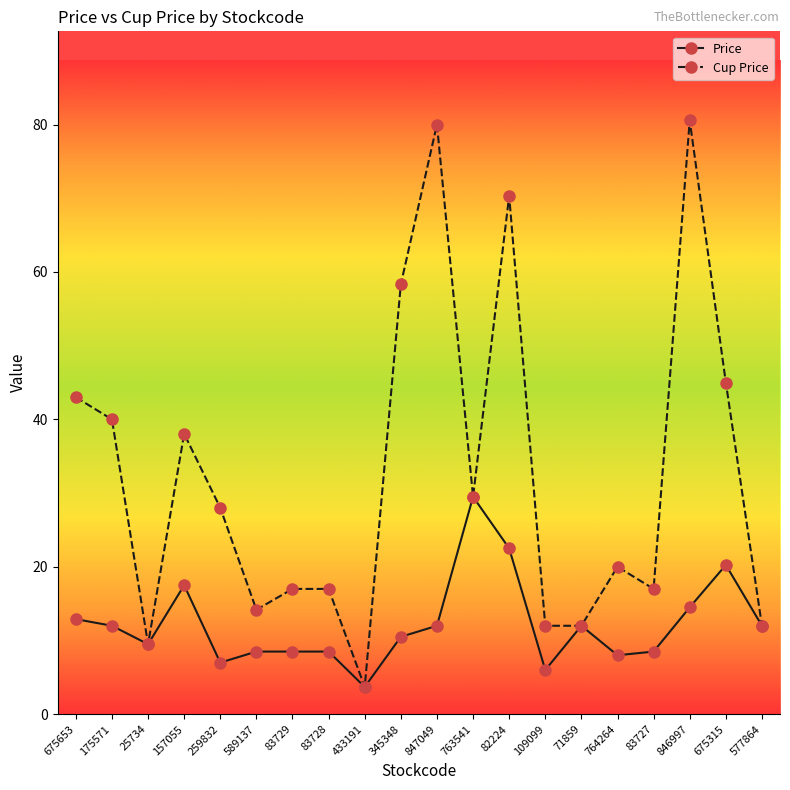

Count the number of data series in this chart.

2